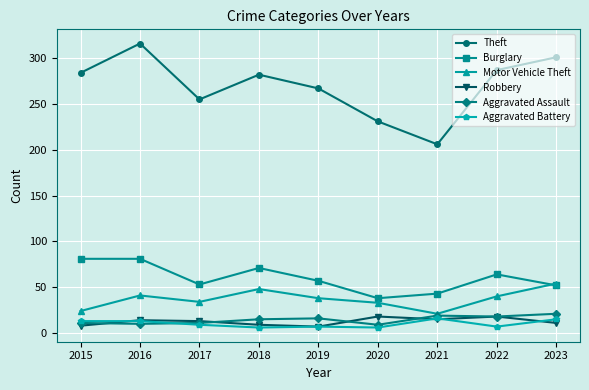

Which series has the widest spread of values?

Theft